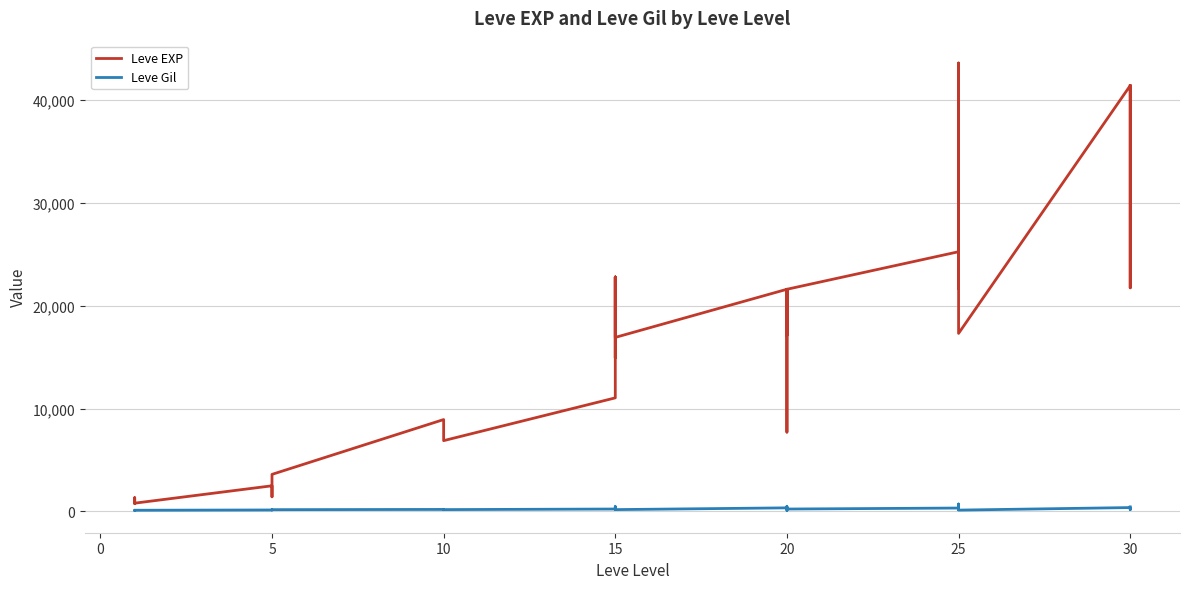

How many data points in Leve Gil are above 175?

16